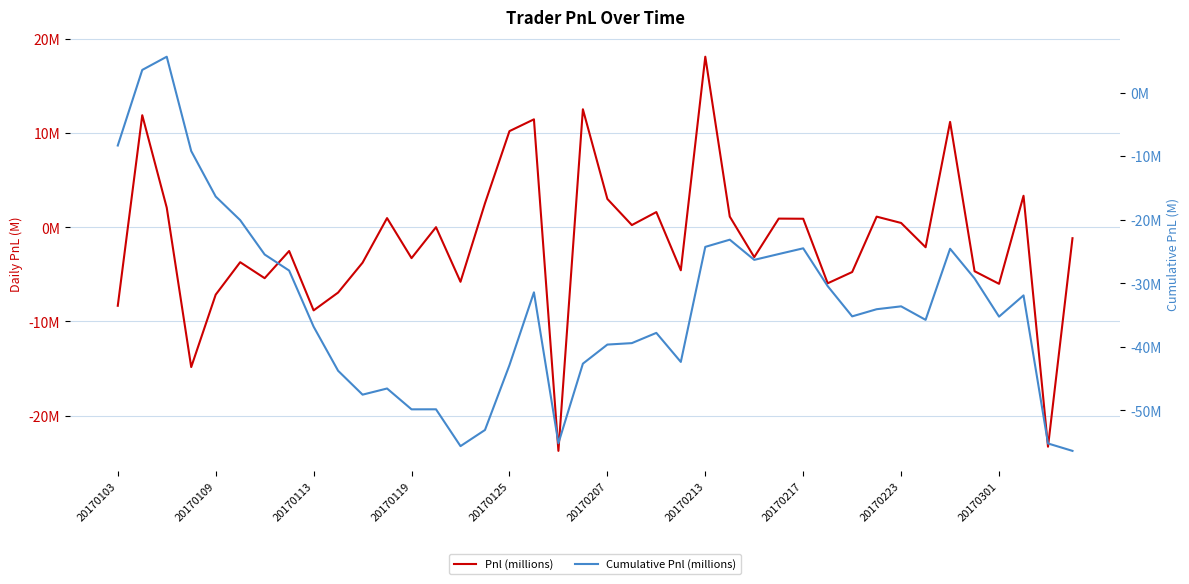

What is the lowest value of the Pnl (millions) series?

-23.7